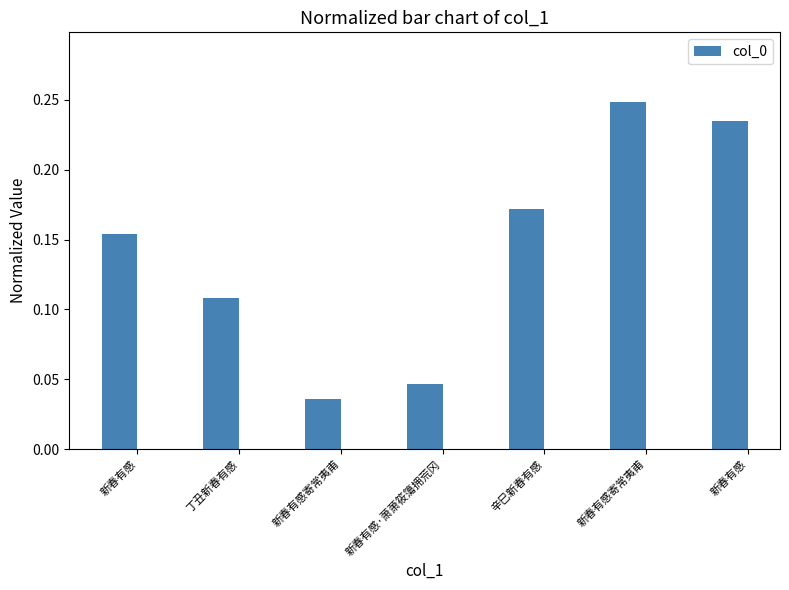

Which category has the lowest value across all series?

新春有感寄常夷甫